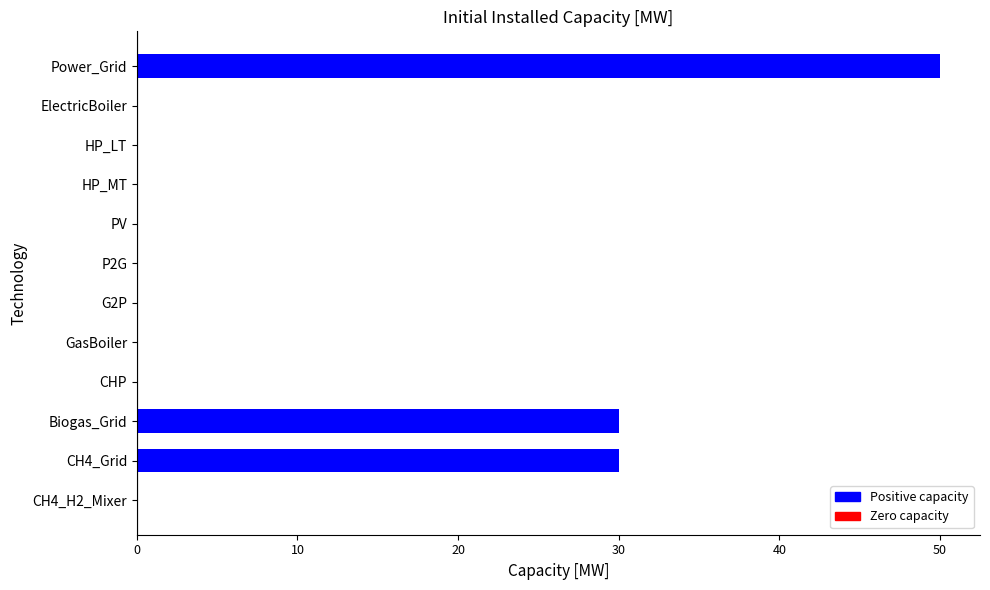

Is it true that the value at HP_MT is -32?

False